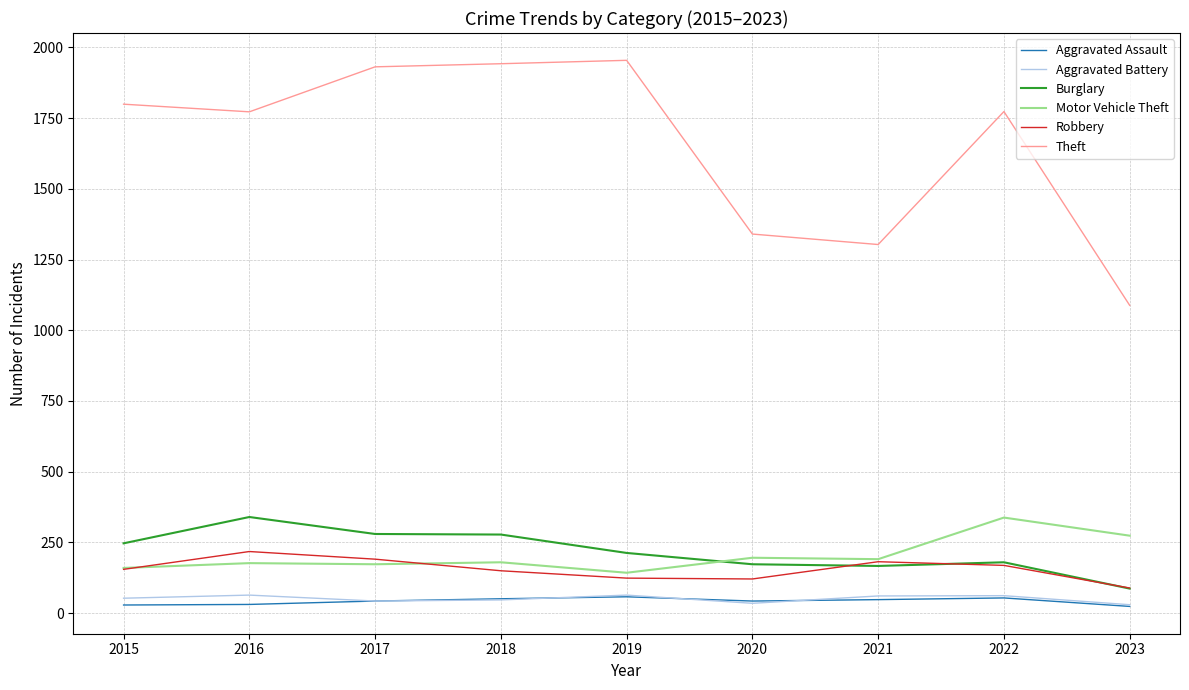

The value of Burglary at 2015 is 247. True or false?

True